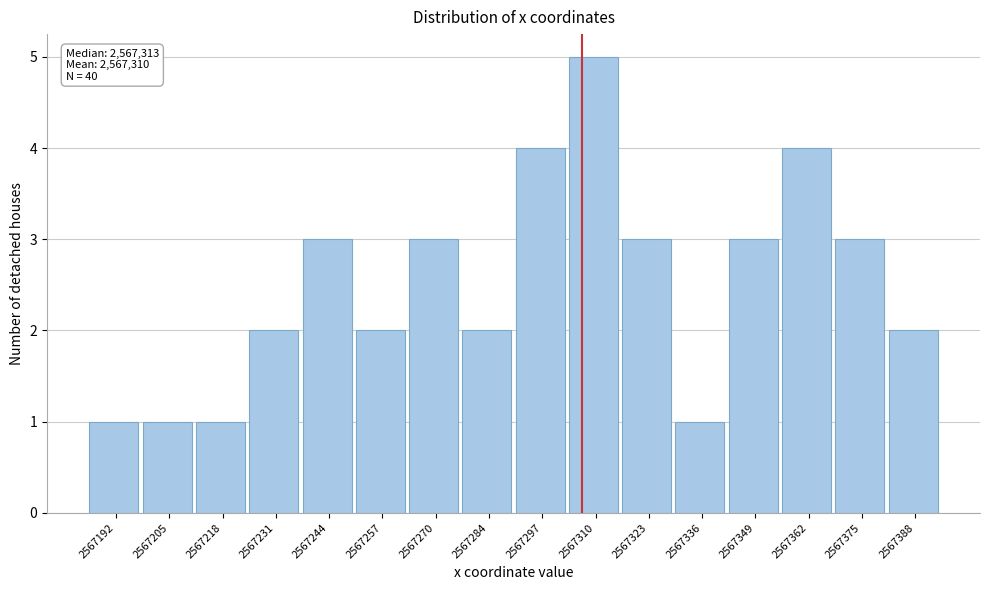

Reading right to left, what are all the values shown in this chart?

2567388=2	2567375=3	2567362=4	2567349=3	2567336=1	2567323=3	2567310=5	2567297=4	2567284=2	2567270=3	2567257=2	2567244=3	2567231=2	2567218=1	2567205=1	2567192=1